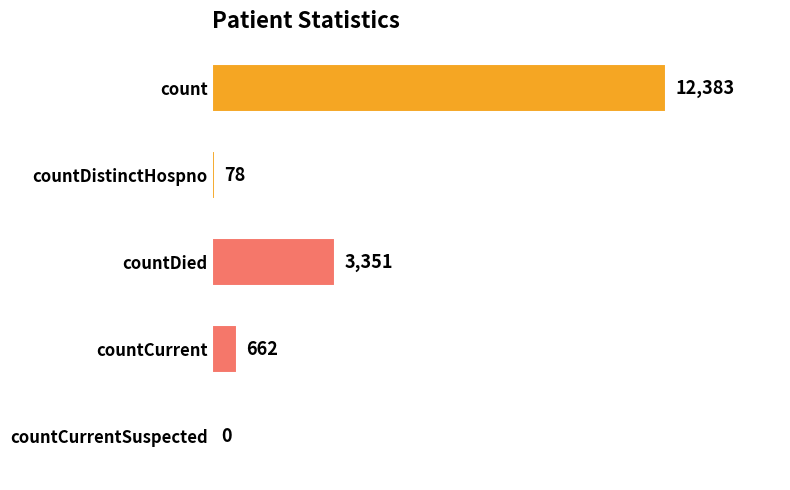

Are the bars horizontal?

Yes